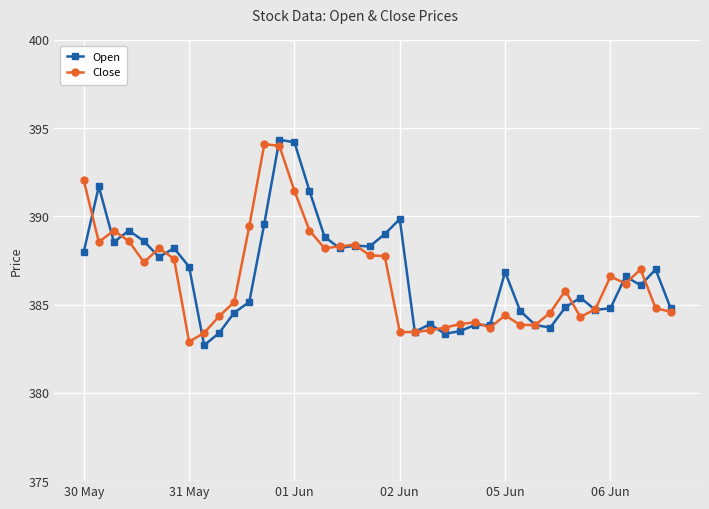

True or false: Close has more than 2 interior local peaks.

True